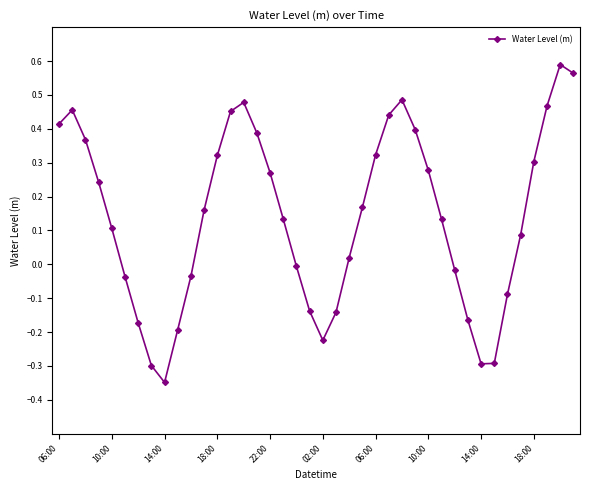

What is the difference between the maximum and minimum values?

0.9